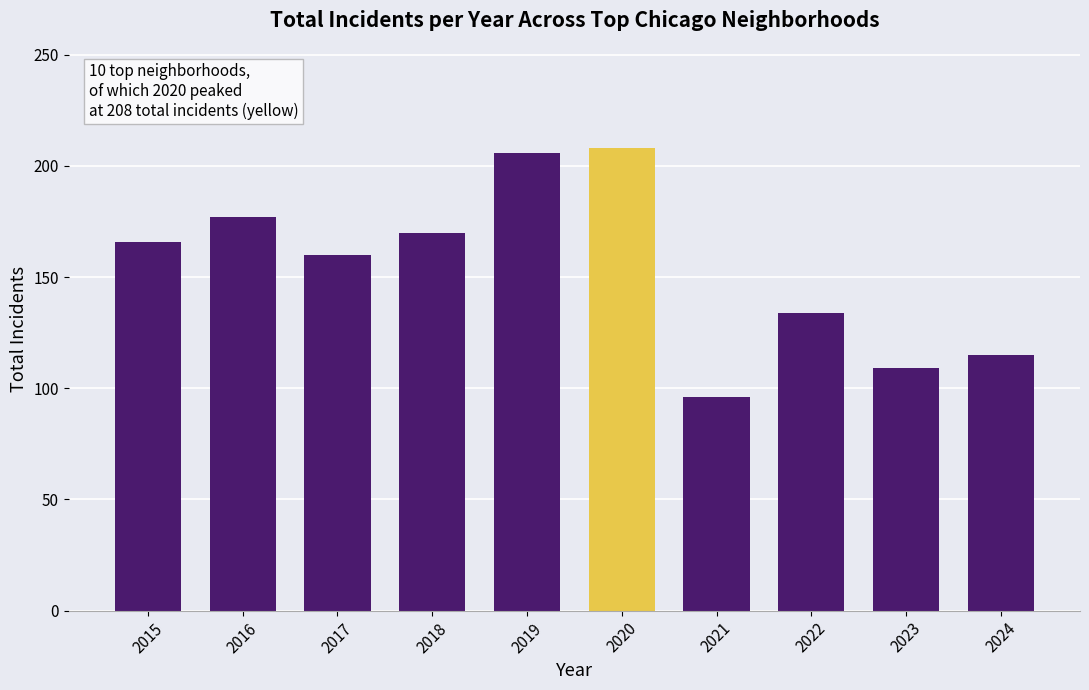

What value does the data have at 2022, to the nearest 50?

150